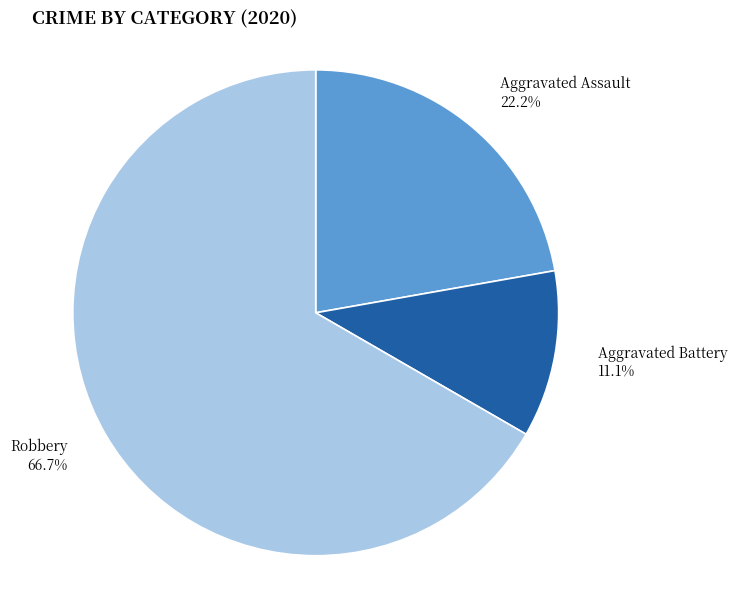

True or false: Robbery accounts for 77% of the total.

False